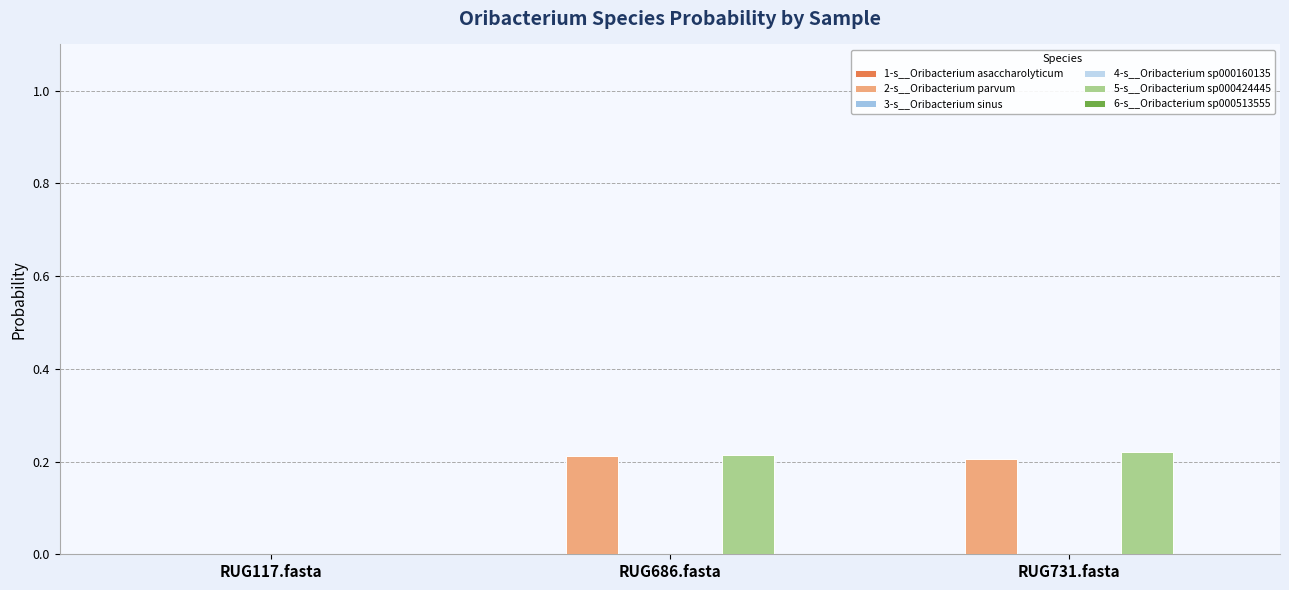

At which category is the sum across all series the highest?

RUG686.fasta